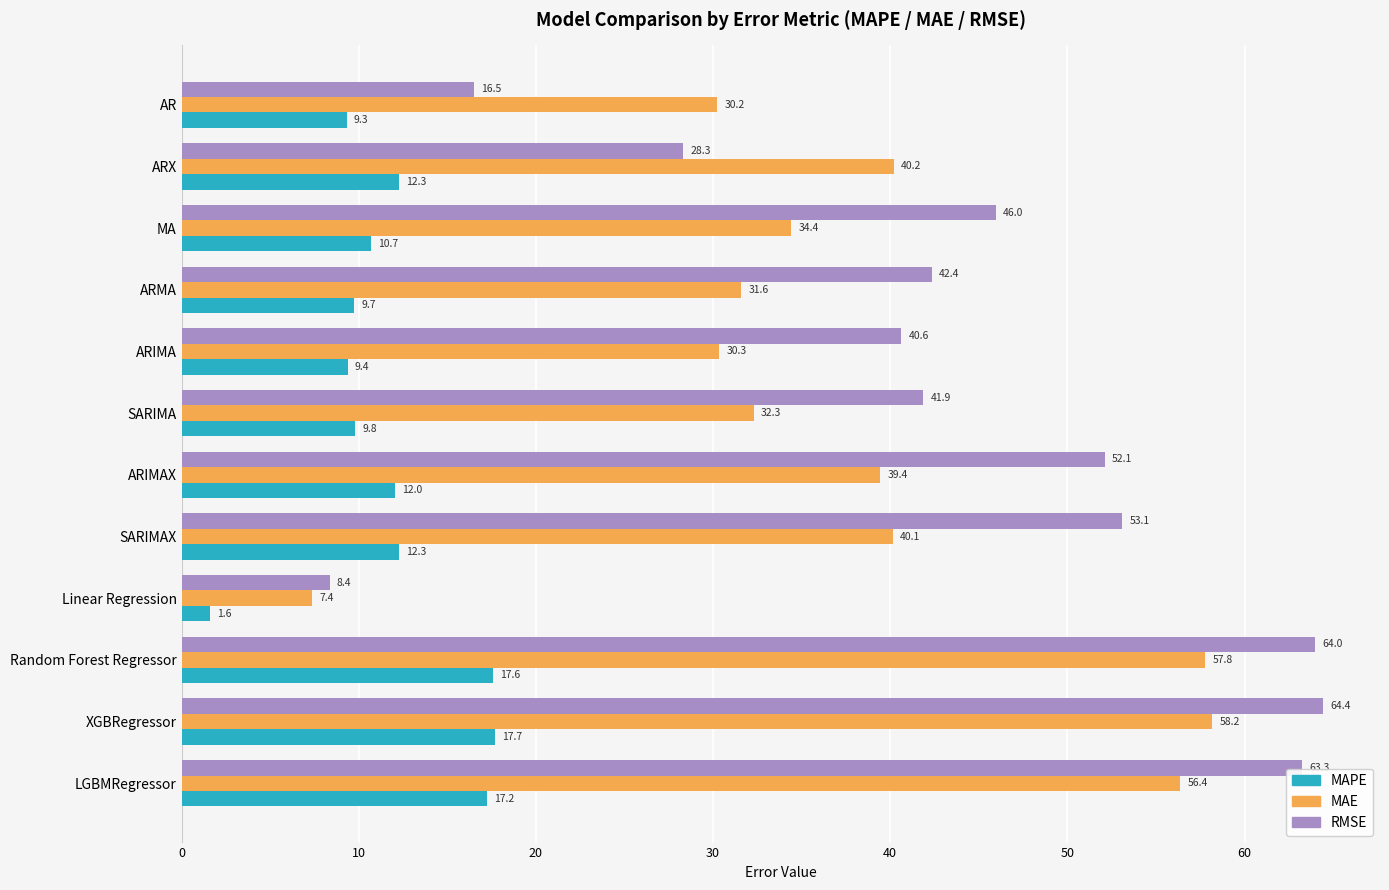

At how many categories does at least one series exceed 10?

11